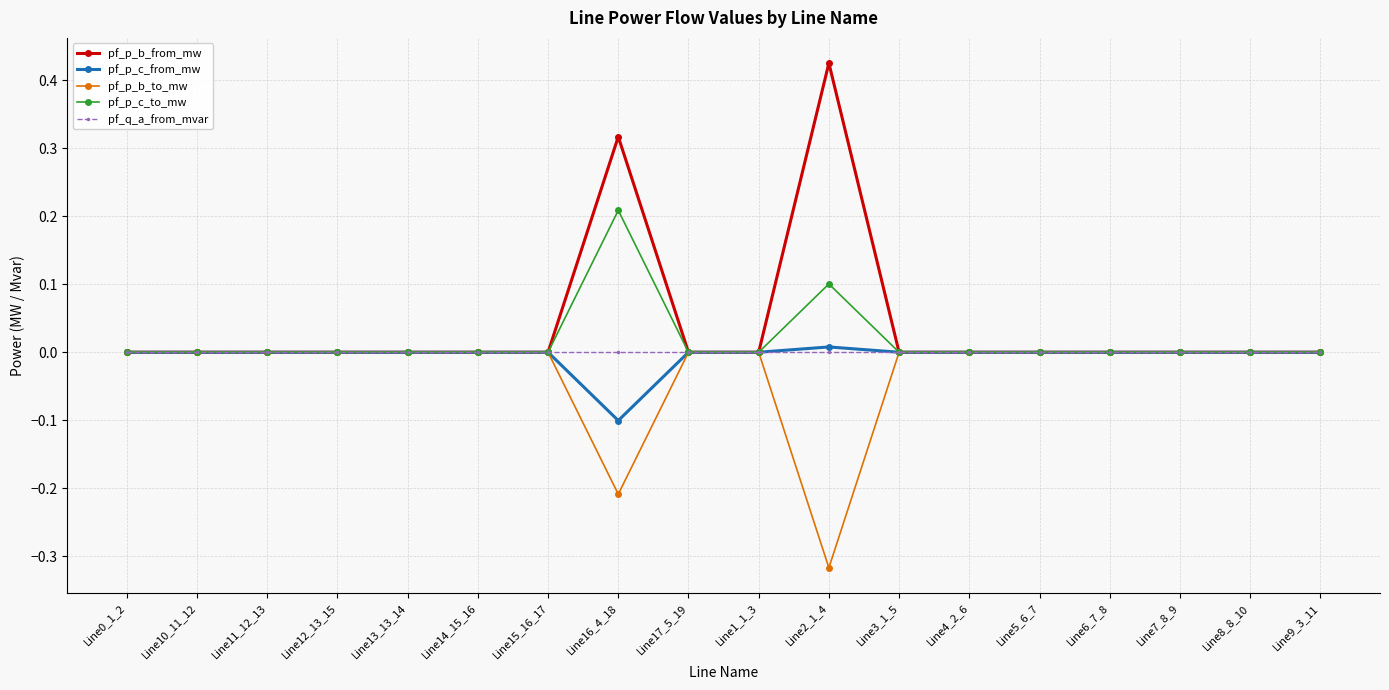

How many lines are shown in the chart?

5